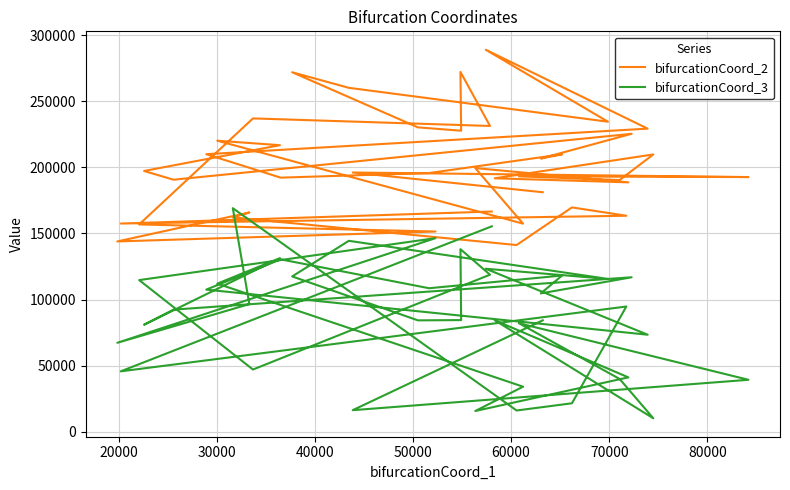

Where do bifurcationCoord_2 and bifurcationCoord_3 first cross each other?

50000 and 60000